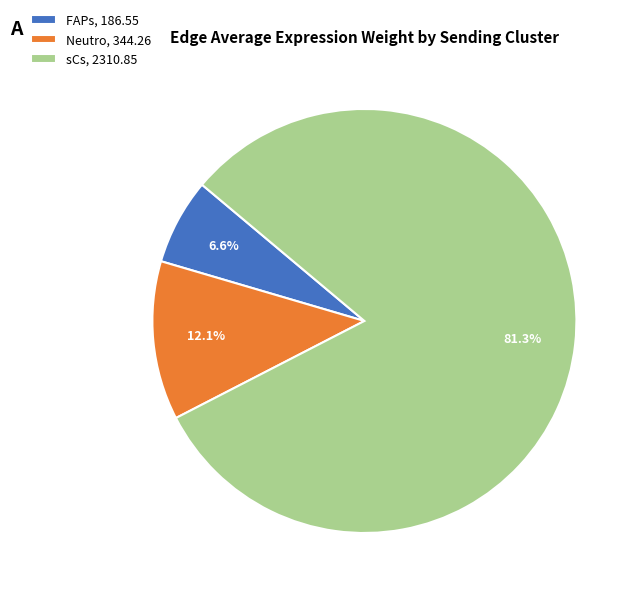

Is it true that FAPs is 7% of the pie?

True